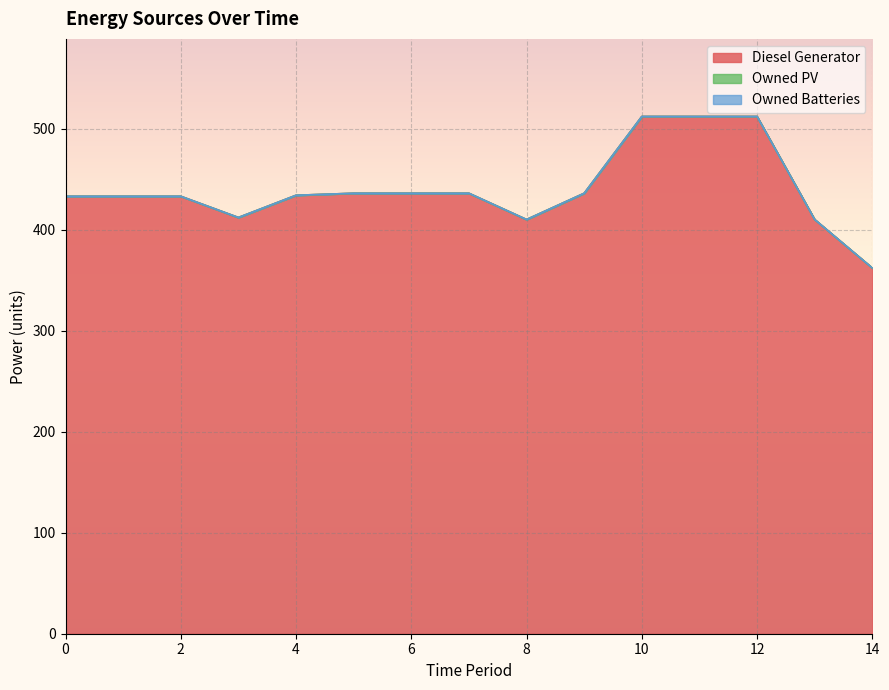

How many lines are shown in the chart?

3